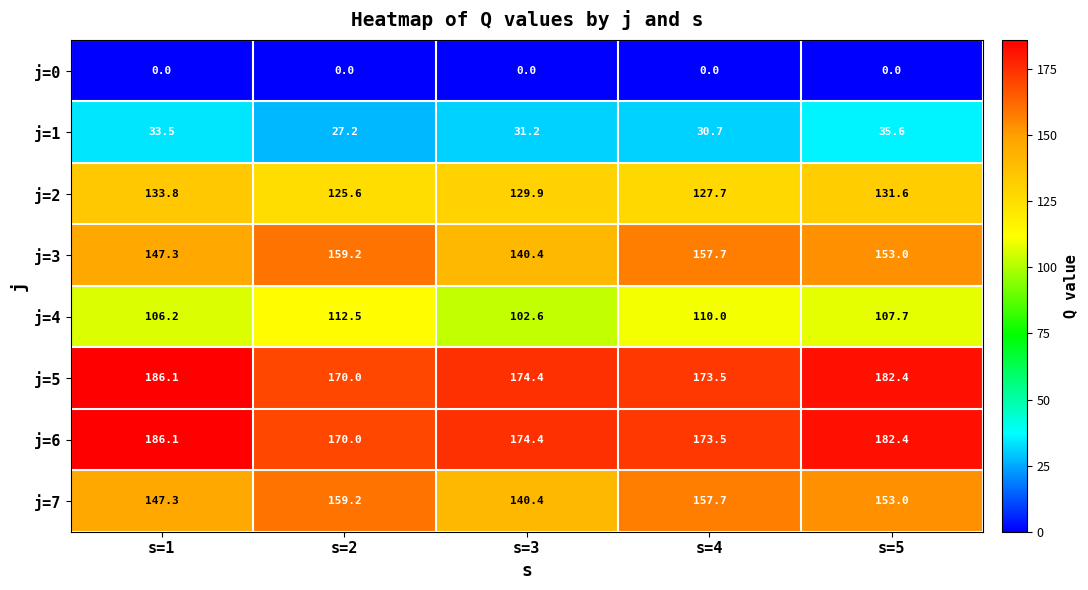

At which label is j=3 closest to 149?

s=1